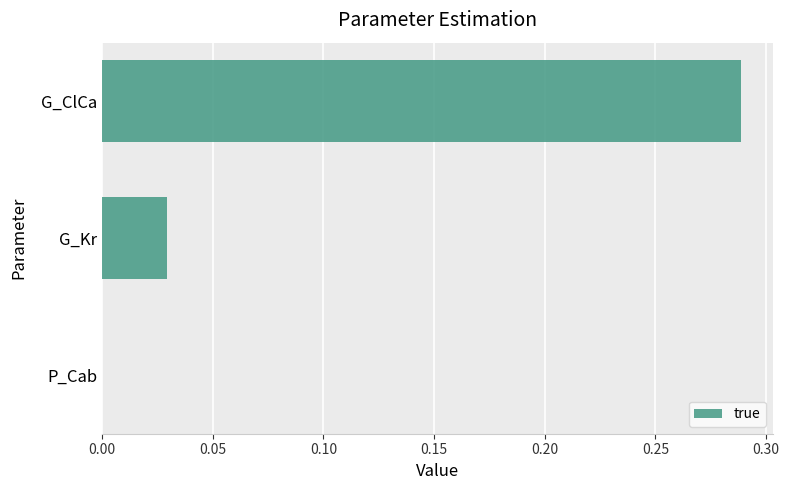

Is it true that the value at P_Cab is 0.0?

True